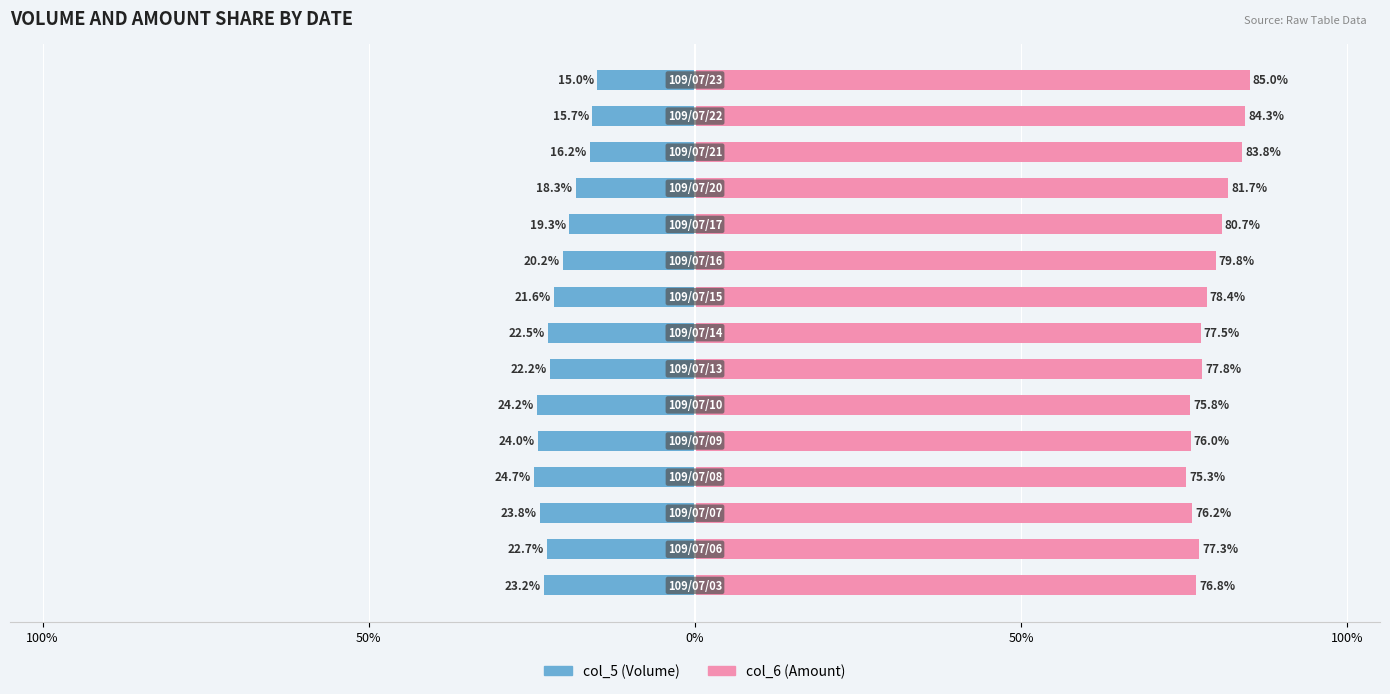

The col_5 (Volume) series shows -34.2 at 10. True or false?

False